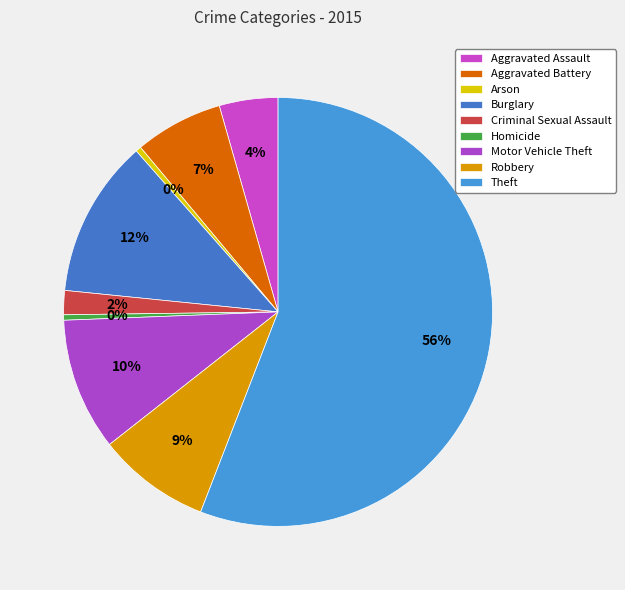

How many slices are in this pie chart?

9